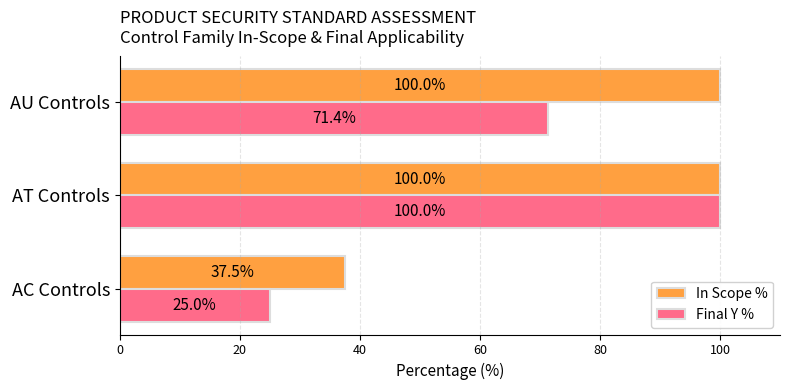

What is the sum of all In Scope % values?

237.5